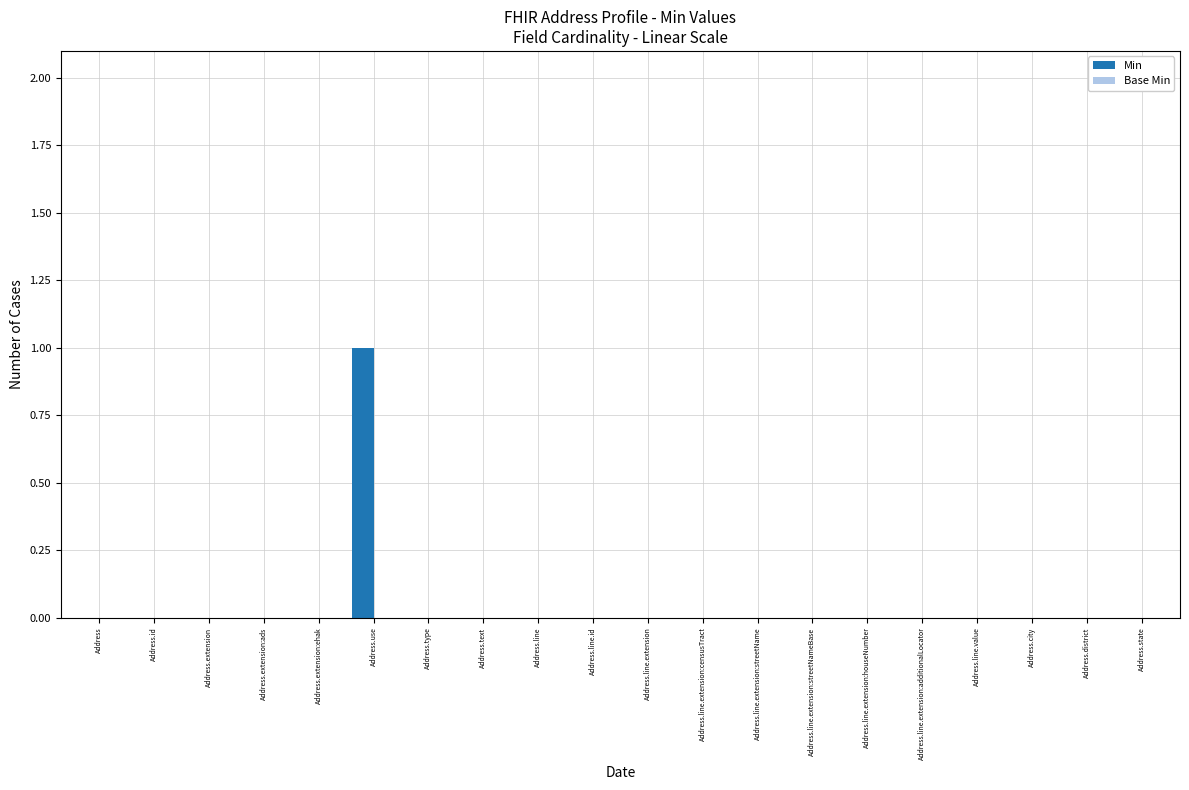

Are the bars horizontal?

No